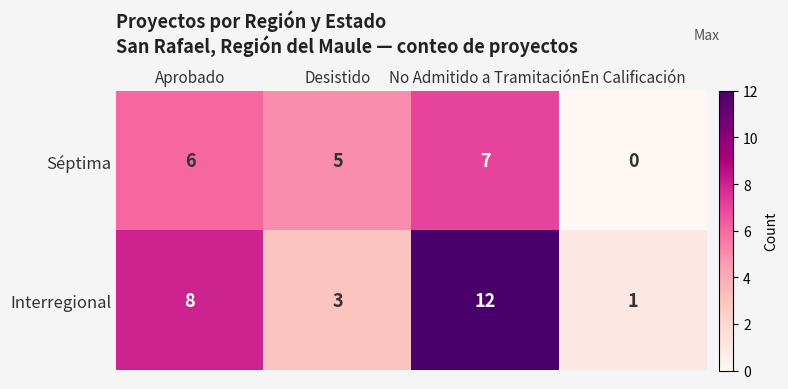

What is the difference between the second highest and minimum values in the Séptima series?

6